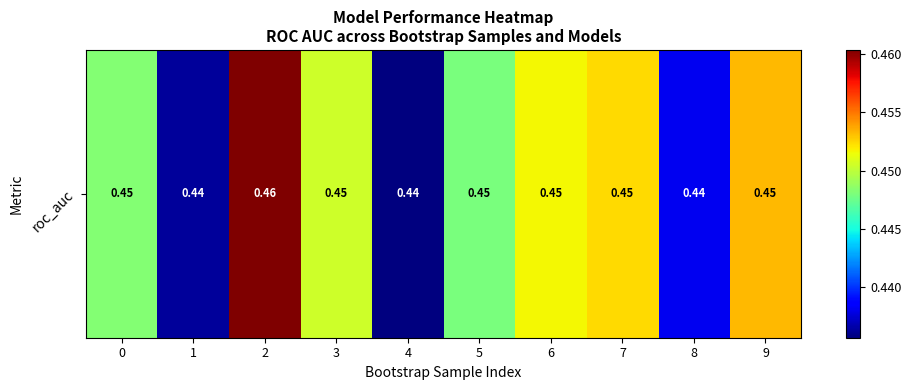

Reading left to right, extract all data points from this chart.

0.4	0.4	0.5	0.5	0.4	0.4	0.5	0.5	0.4	0.5